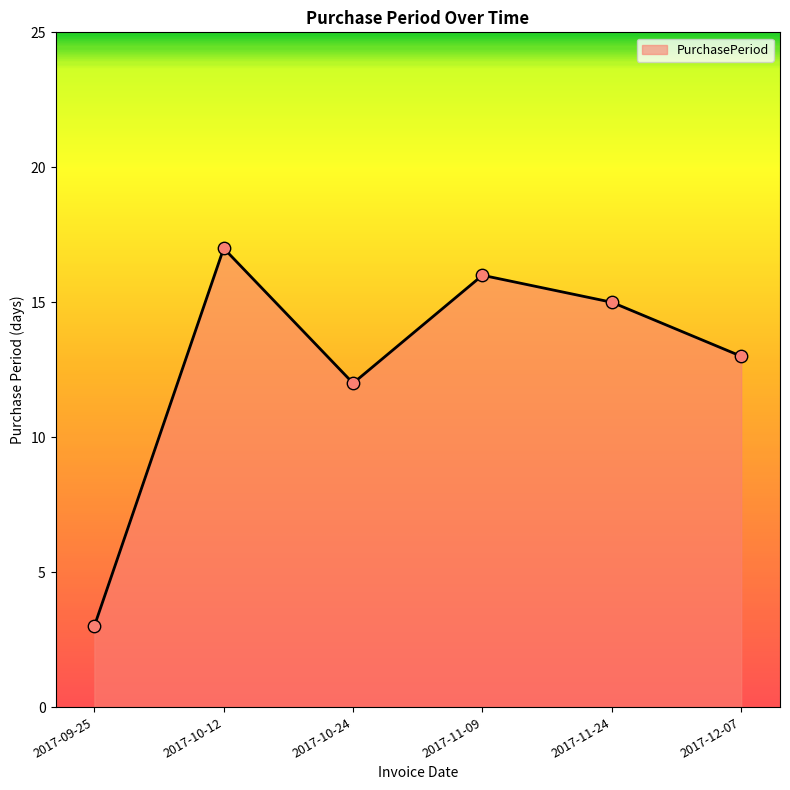

What is the change in value from 2017-10-12 to 2017-11-09?

-1